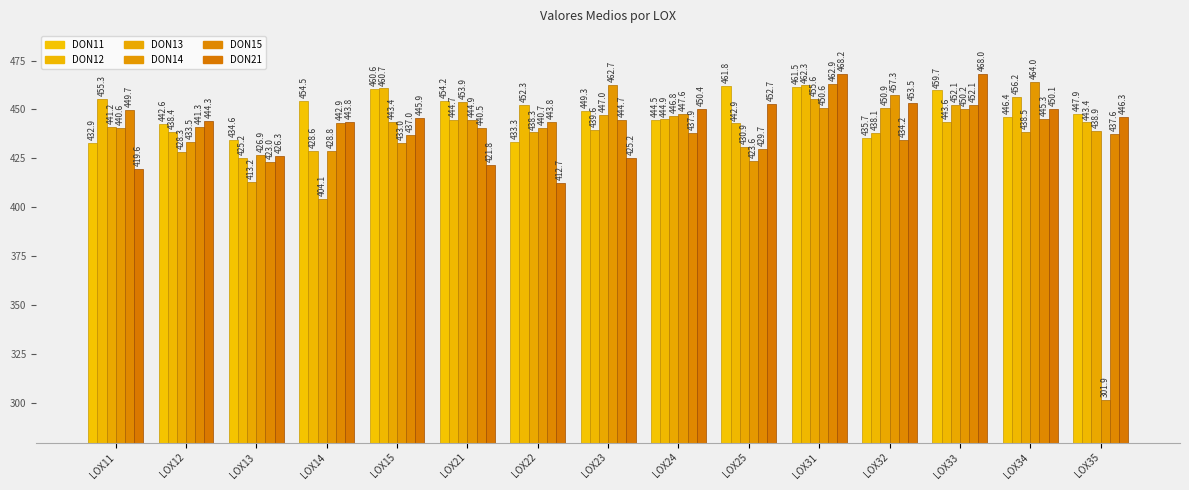

True or false: DON15 has a value of 452.1 at LOX33.

True